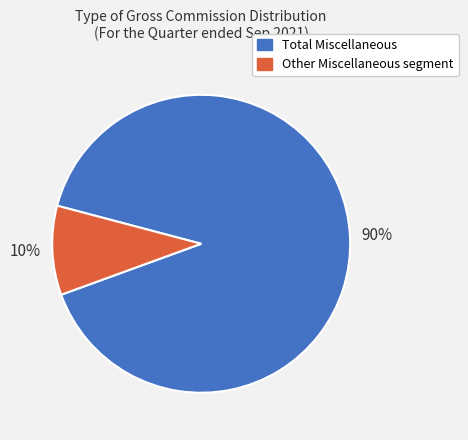

To the nearest percent, what percentage of the pie is Other Miscellaneous segment?

10%